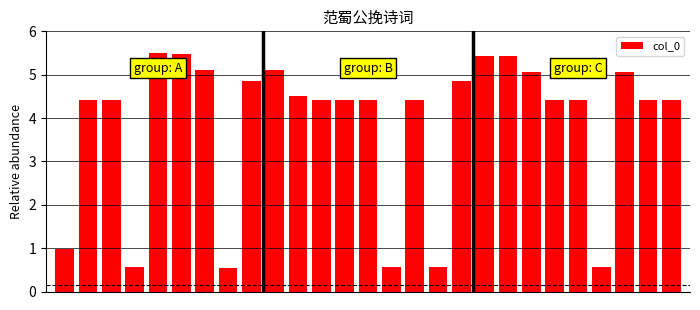

What is the sum of all values?

104.4